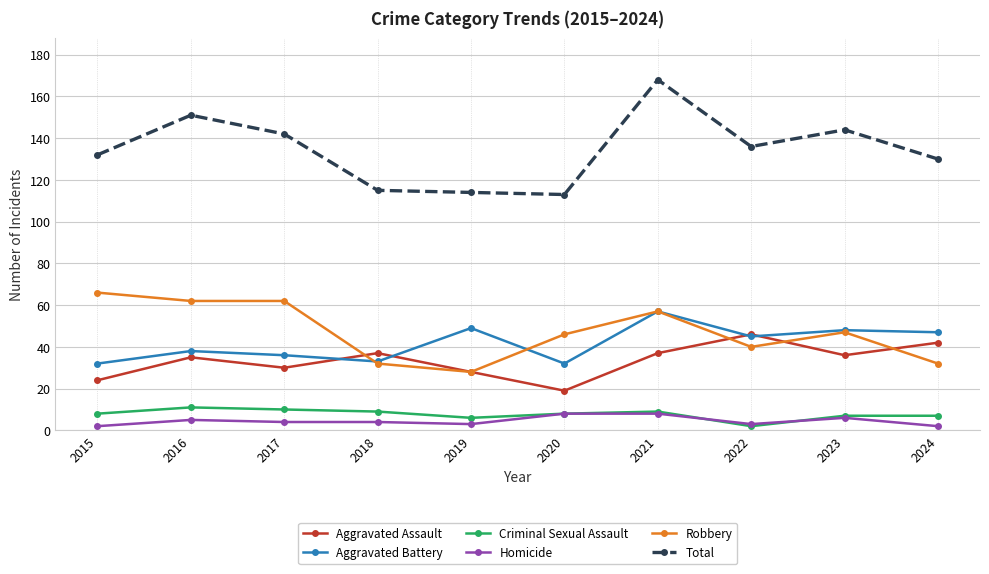

True or false: Aggravated Battery and Criminal Sexual Assault cross at least once.

False